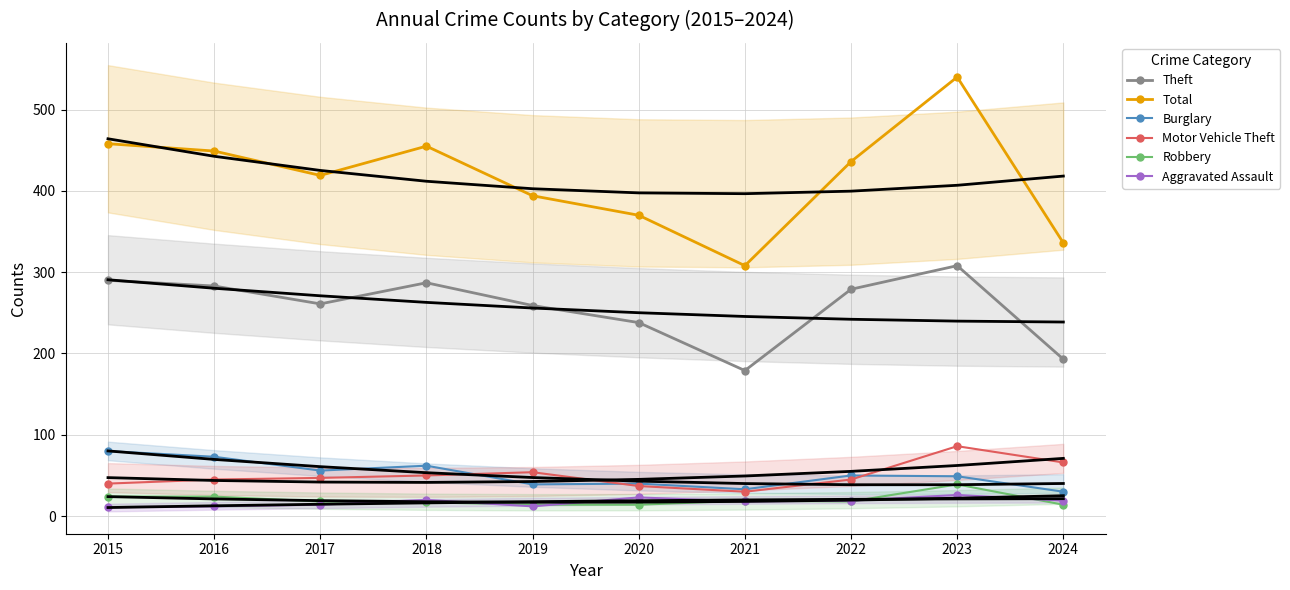

True or false: Total and Motor Vehicle Theft cross at least once.

False